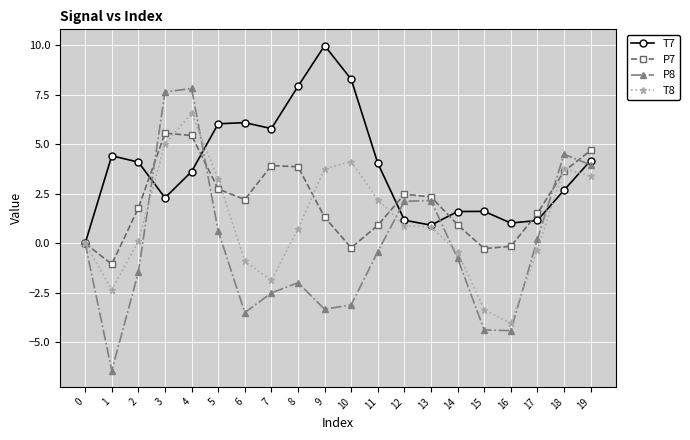

True or false: T7 has more than 1 points higher than both neighbors.

True